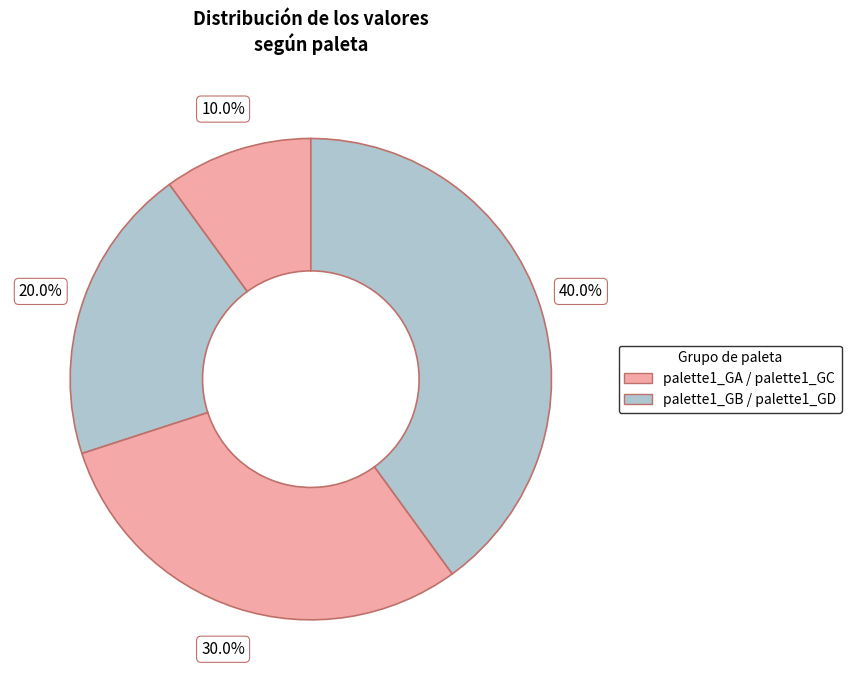

Count the number of slices in the pie.

4